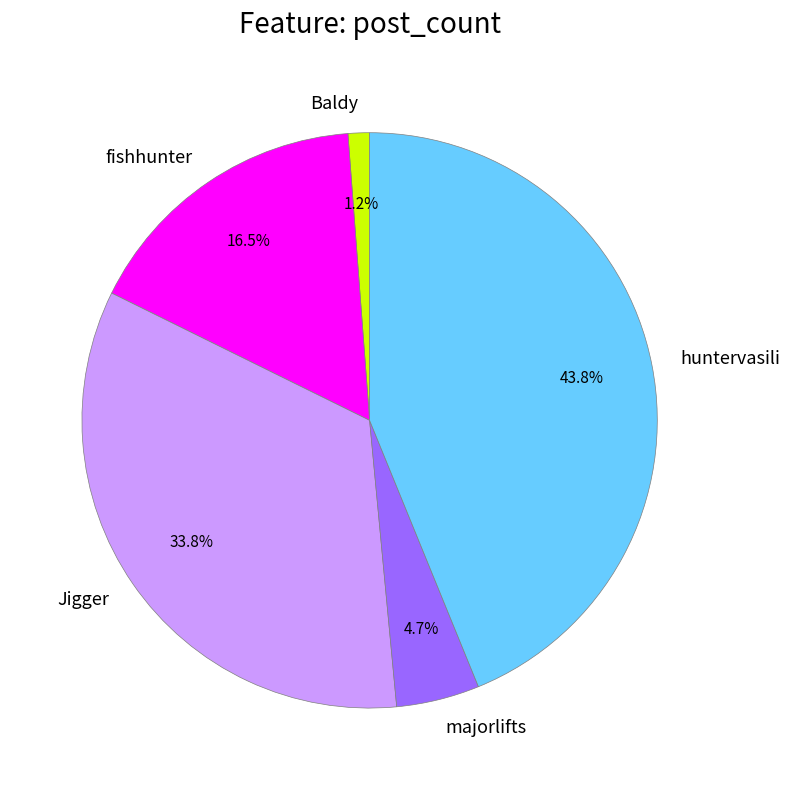

What percentage is the Baldy slice, to the nearest percent?

1%